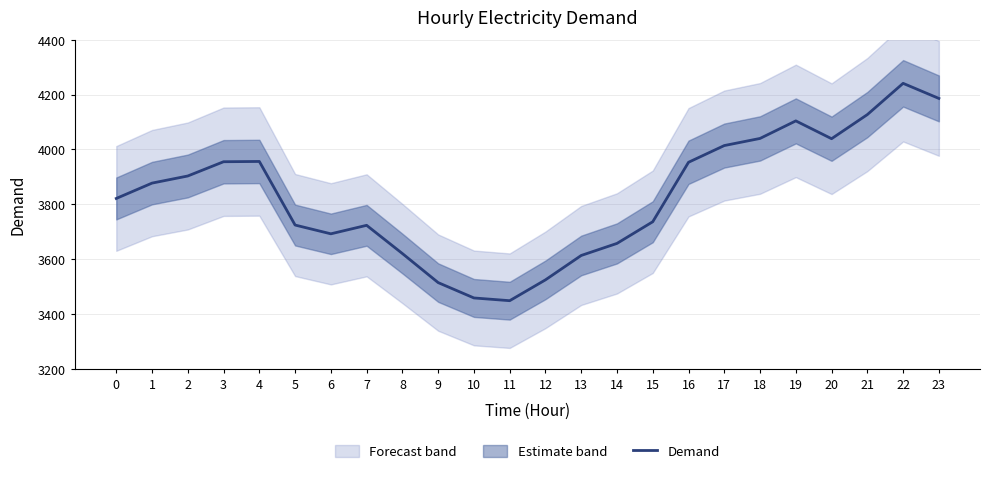

What is the difference between the values at 5 and 13?

111